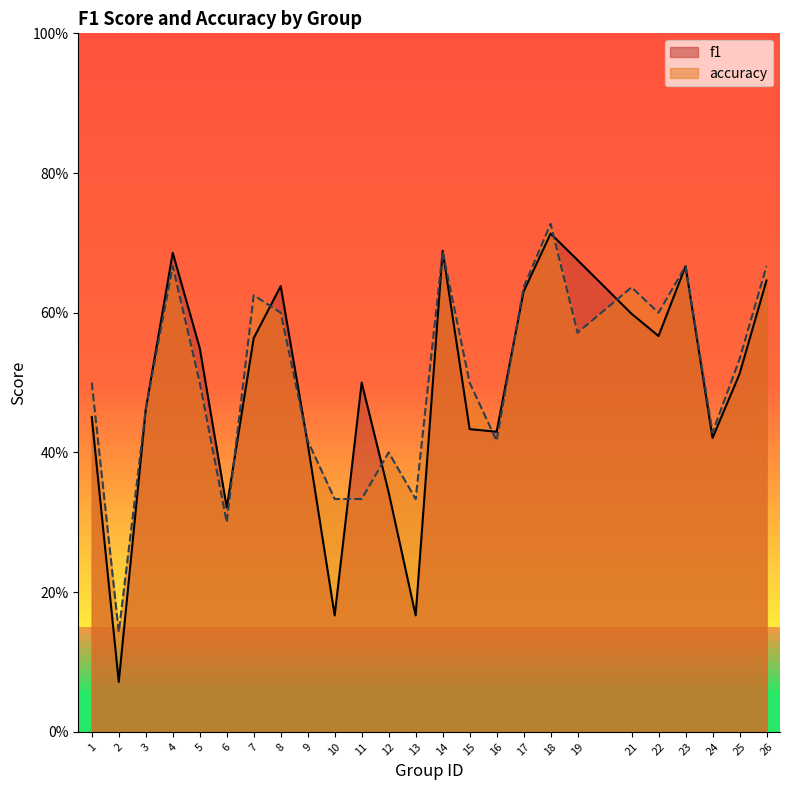

What is the value of the accuracy point at the 23rd from the left?

0.4